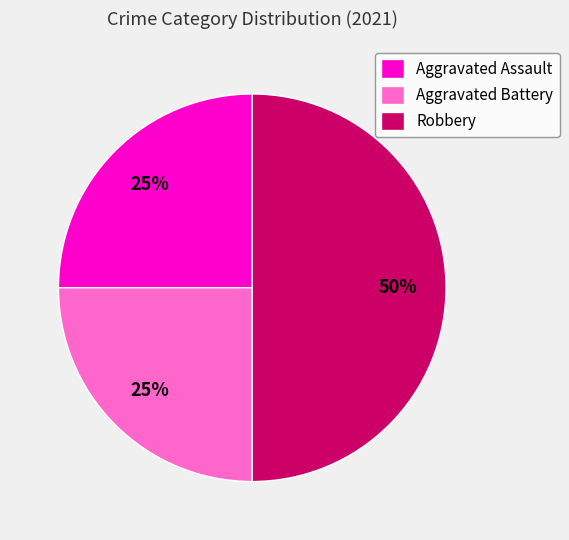

Combined, do Aggravated Assault and Robbery account for over 50%?

Yes